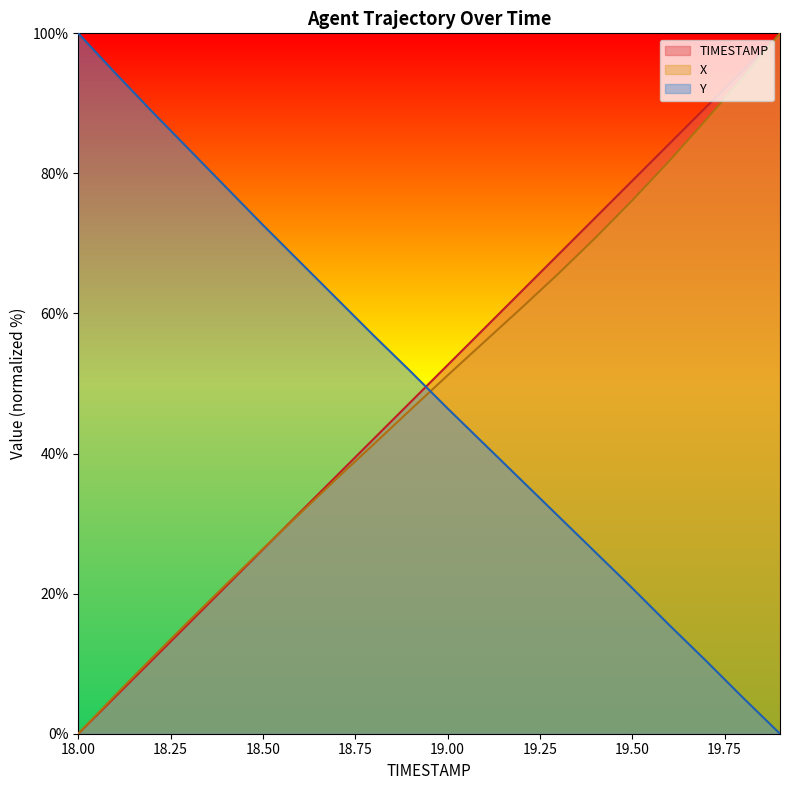

Reading left to right, transcribe all the data shown in this chart.

TIMESTAMP: 18.0=0.0	18.1=5.3	18.2=10.5	18.3=15.8	18.4=21.1	18.5=26.3	18.6=31.6	18.7=36.8	18.8=42.1	18.9=47.4	19.0=52.6	19.1=57.9	19.2=63.2	19.3=68.4	19.4=73.7	19.5=78.9	19.6=84.2	19.7=89.5	19.8=94.7	19.9=100.0
X: 18.0=0.0	18.1=5.5	18.2=10.8	18.3=16.1	18.4=21.3	18.5=26.4	18.6=31.4	18.7=36.4	18.8=41.3	18.9=46.3	19.0=51.2	19.1=56.0	19.2=60.8	19.3=65.7	19.4=70.8	19.5=76.2	19.6=81.8	19.7=87.7	19.8=93.7	19.9=100.0
Y: 18.0=100.0	18.1=94.3	18.2=88.8	18.3=83.4	18.4=78.0	18.5=72.6	18.6=67.4	18.7=62.1	18.8=56.8	18.9=51.7	19.0=46.4	19.1=41.3	19.2=36.2	19.3=31.1	19.4=25.9	19.5=20.8	19.6=15.5	19.7=10.4	19.8=5.1	19.9=0.0